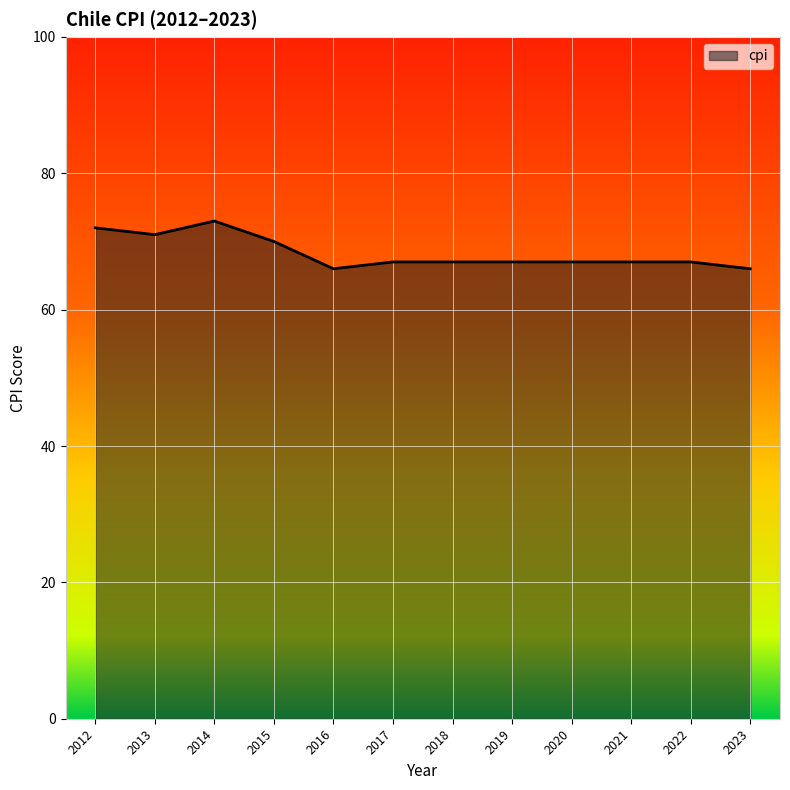

Read the value at 2022.

67